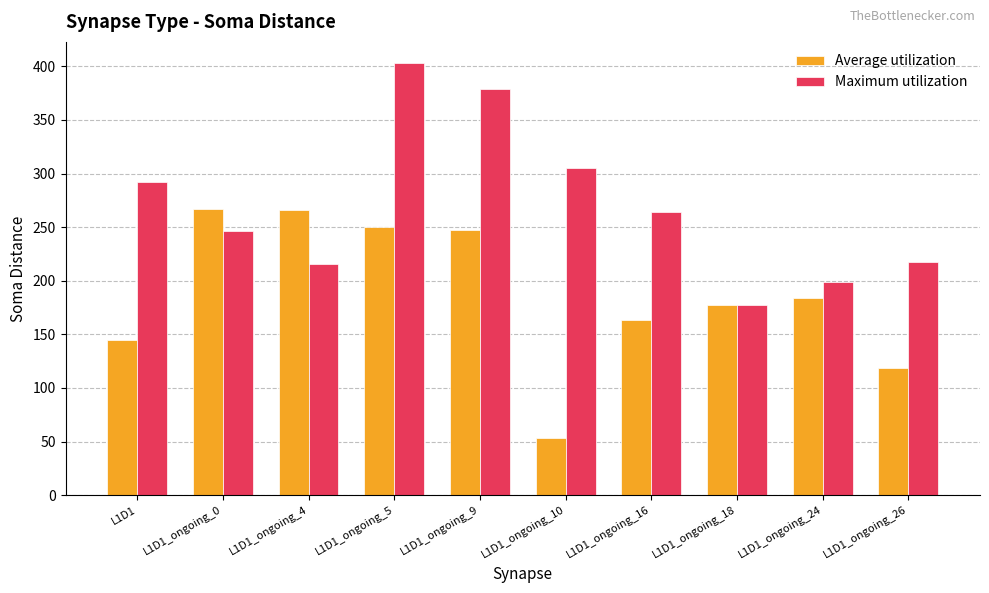

How many bars are there in total?

20